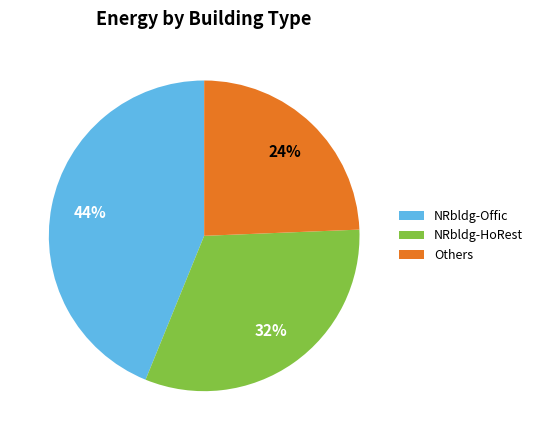

To the nearest percent, what is the combined percentage of NRbldg-HoRest and NRbldg-Offic?

76%